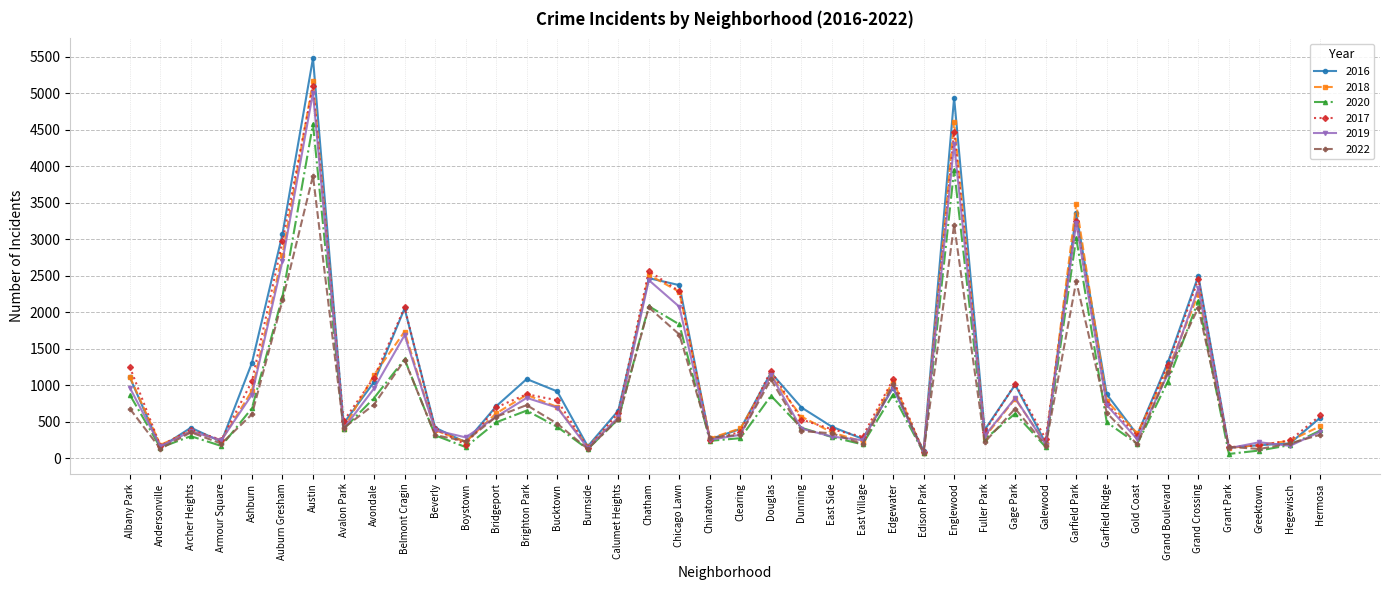

The value of 2018 at Grand Boulevard is 1205. True or false?

True